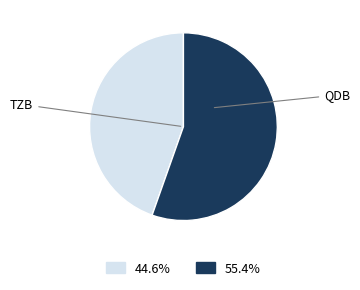

Is there a majority slice in this chart?

Yes